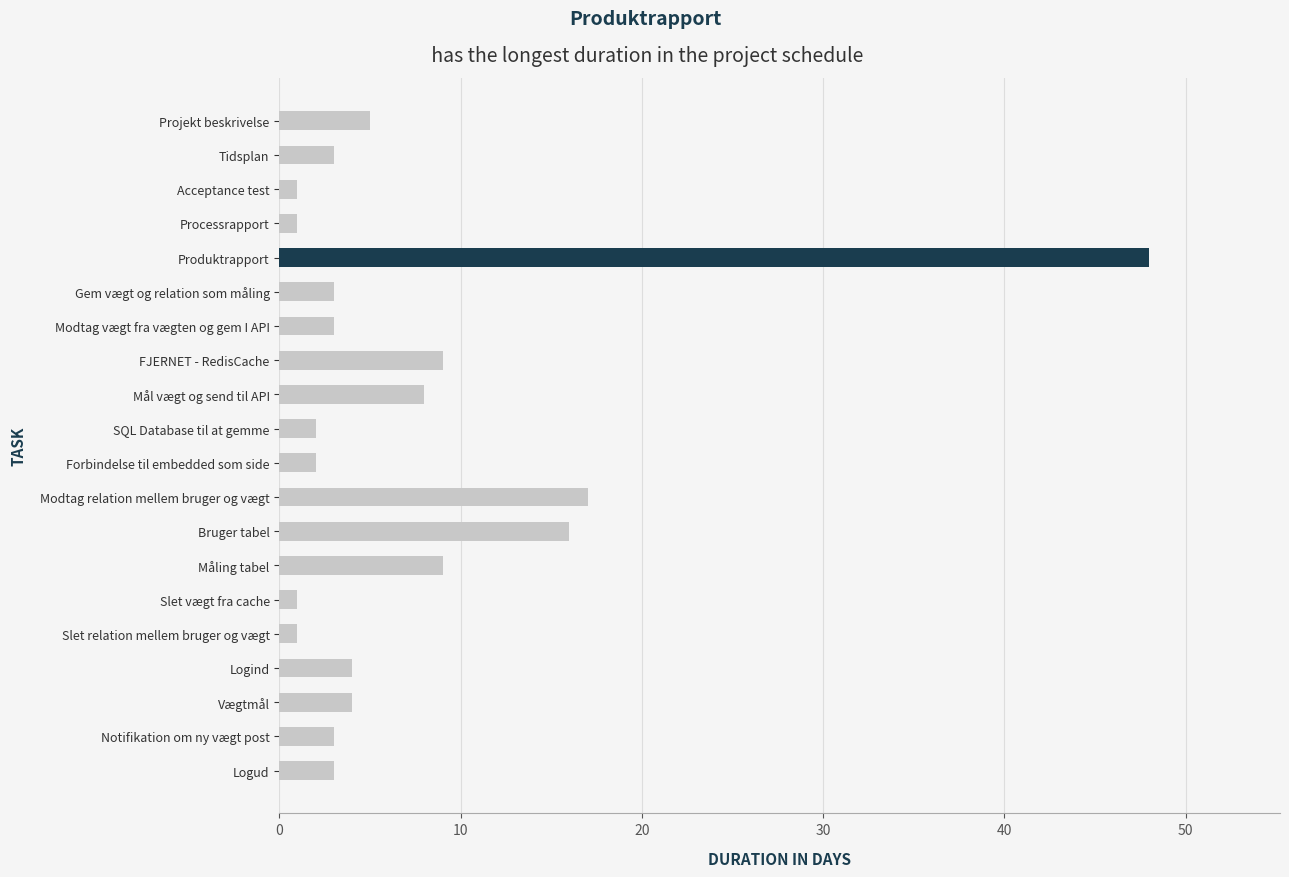

What is the smallest value displayed?

1